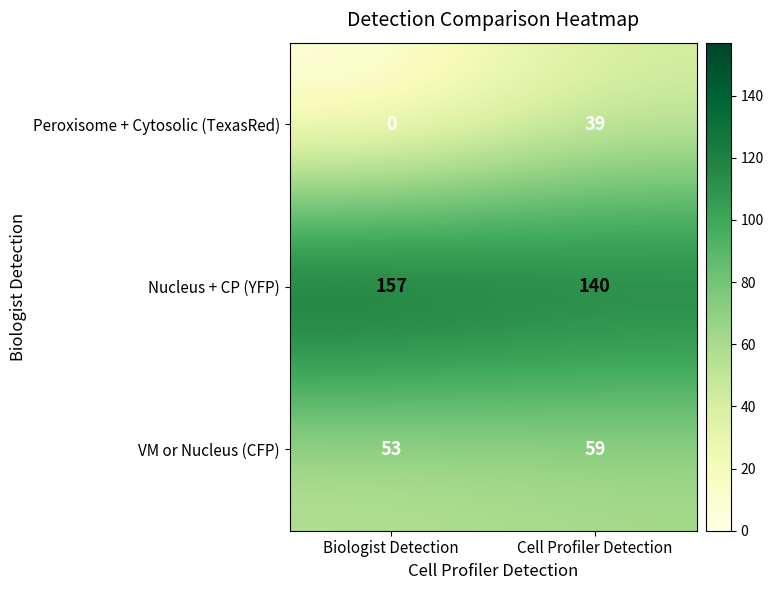

What is the difference between the maximum and minimum values in the Peroxisome + Cytosolic (TexasRed) series?

39